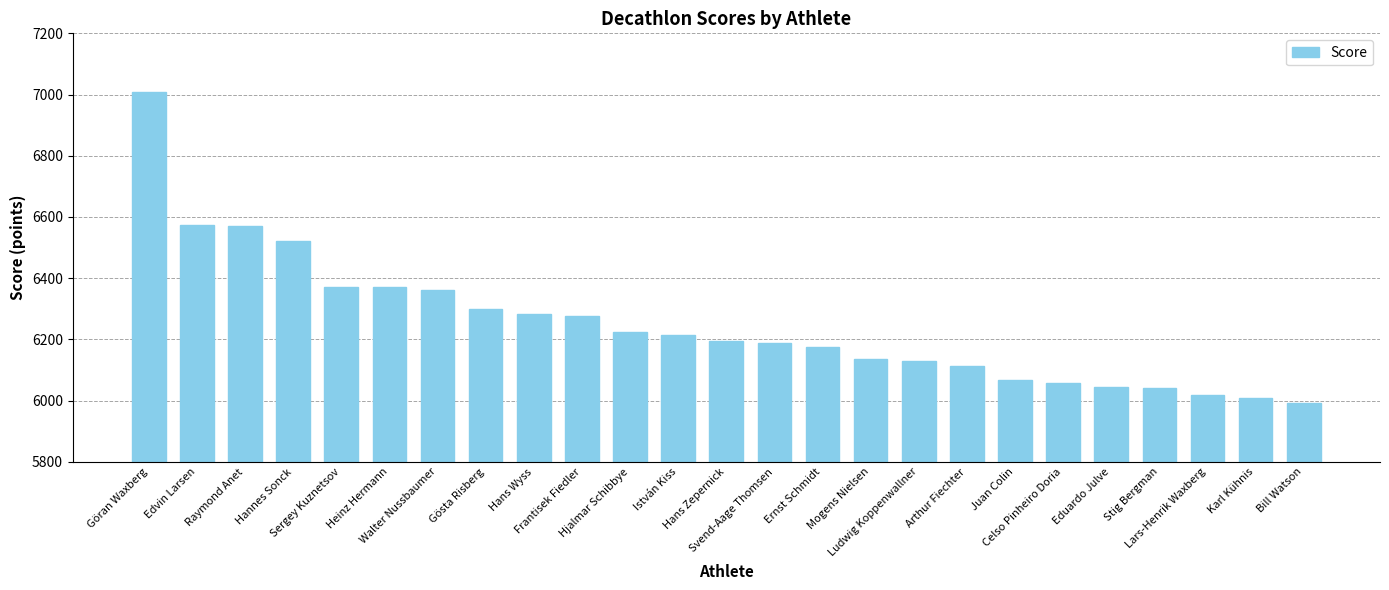

What is the difference between the maximum and minimum values?

1015